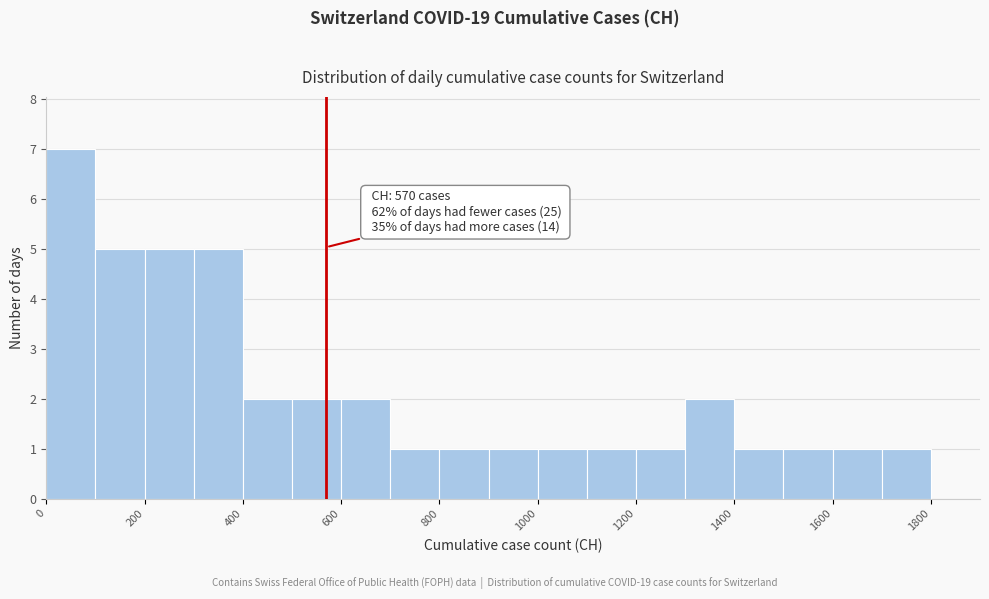

Which range on the x-axis has the tallest bar?

0 to 100